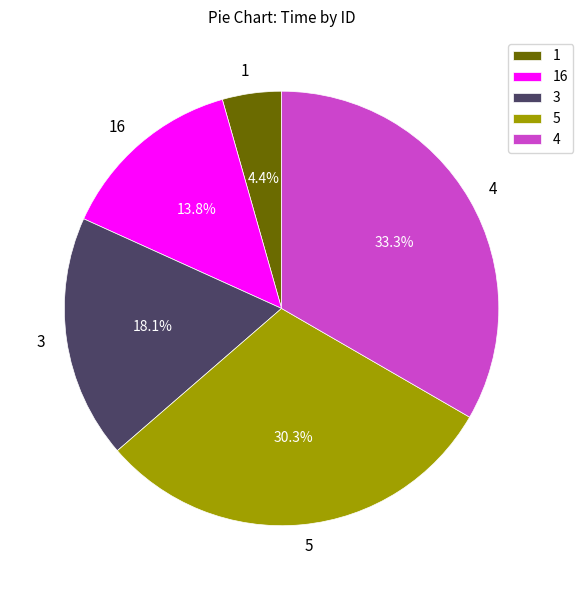

Count the number of slices in the pie.

5